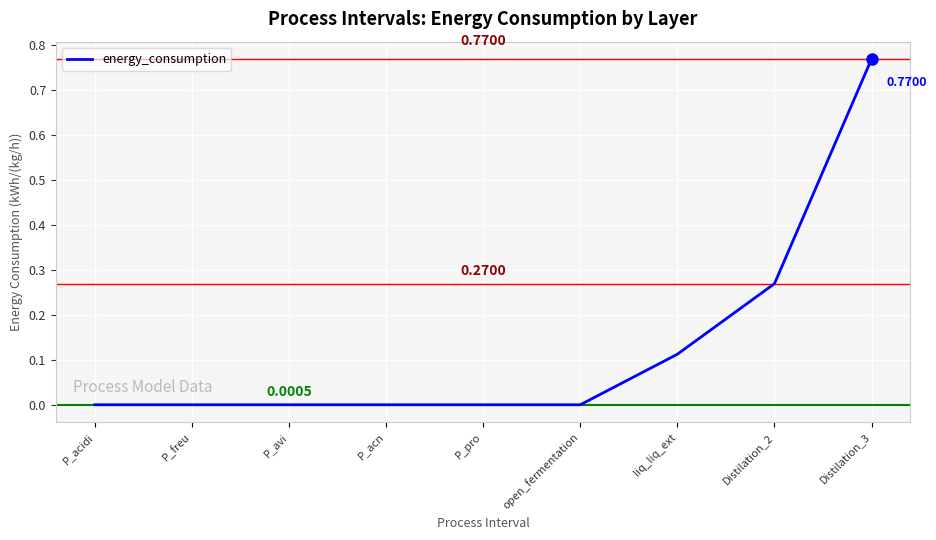

Does the chart display data point markers on the line(s)?

No